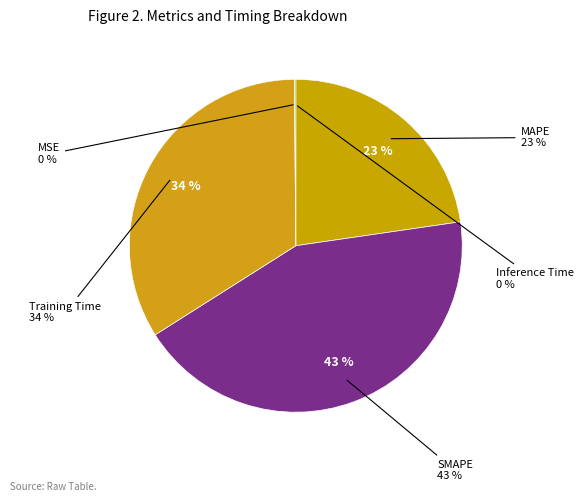

The Inference Time slice represents 1% of the pie. True or false?

False